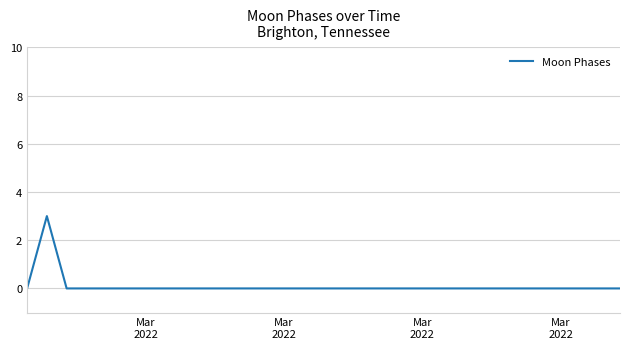

What is the maximum value shown in the chart?

3